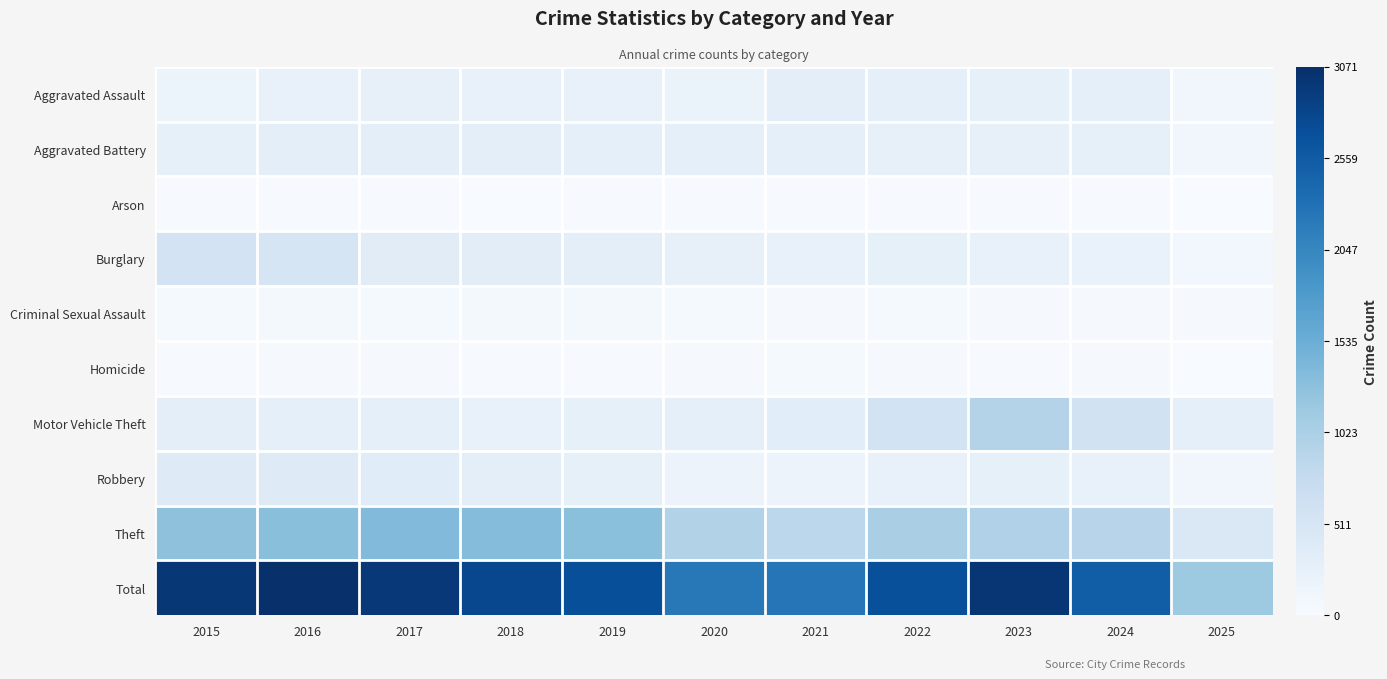

What is the spread (max minus min) of values at 2017?

2961